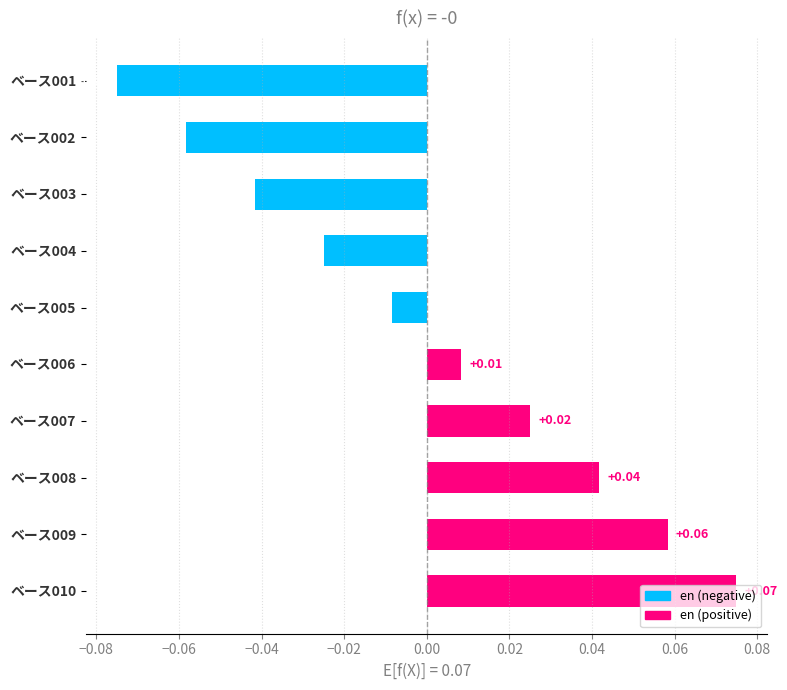

How many distinct data groups are displayed?

1